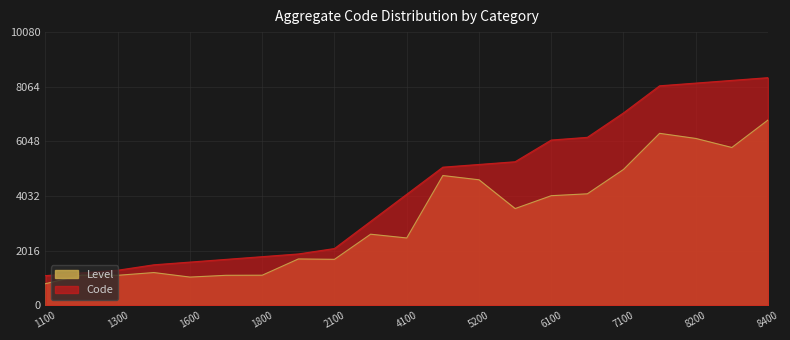

Which label corresponds to the largest value in the chart?

8400